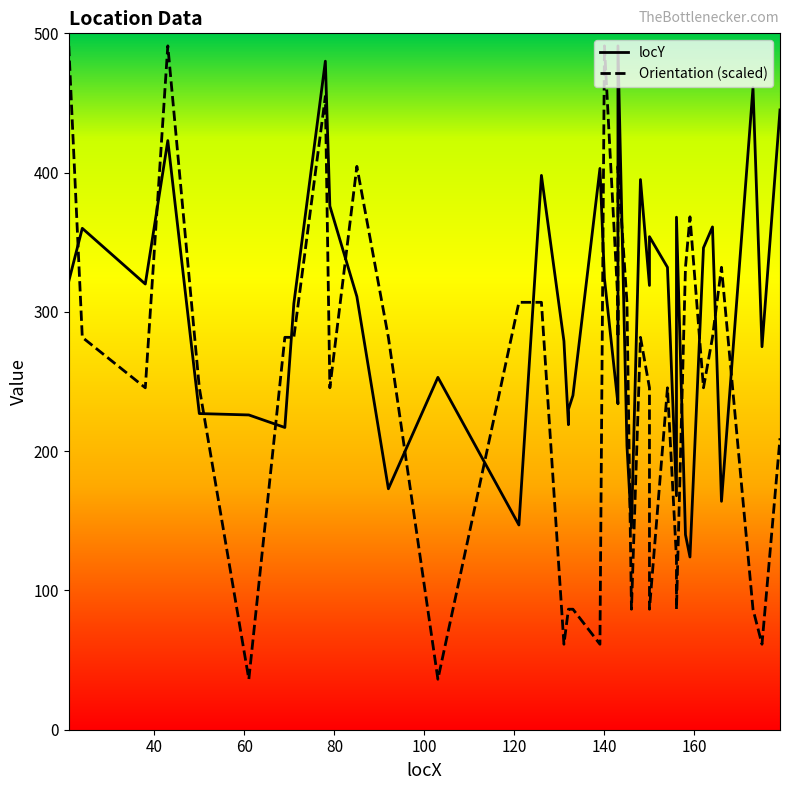

What is the value of the Orientation point at the 16th from the left?

61.4